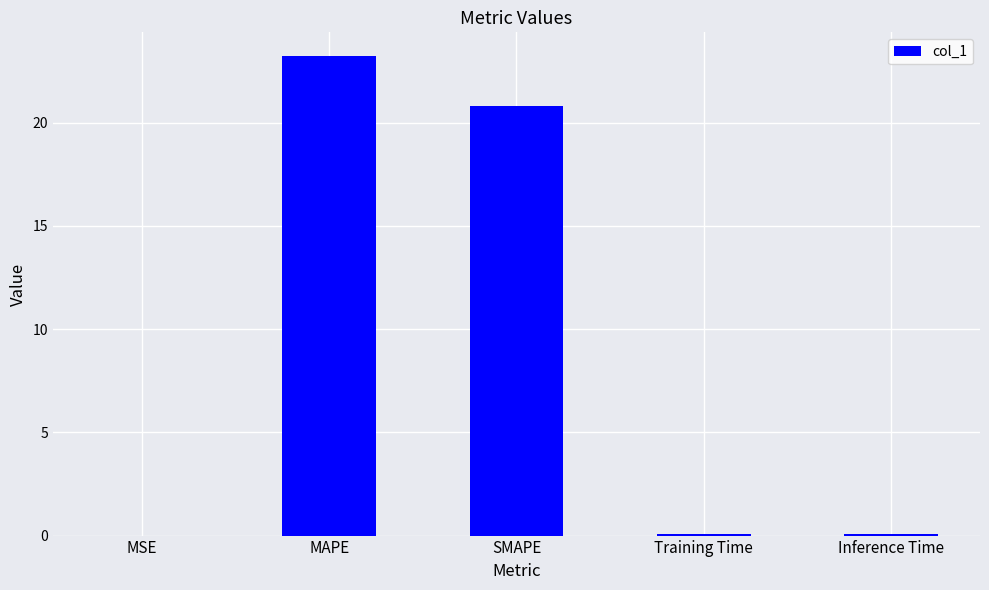

What value does the data have at SMAPE?

20.8